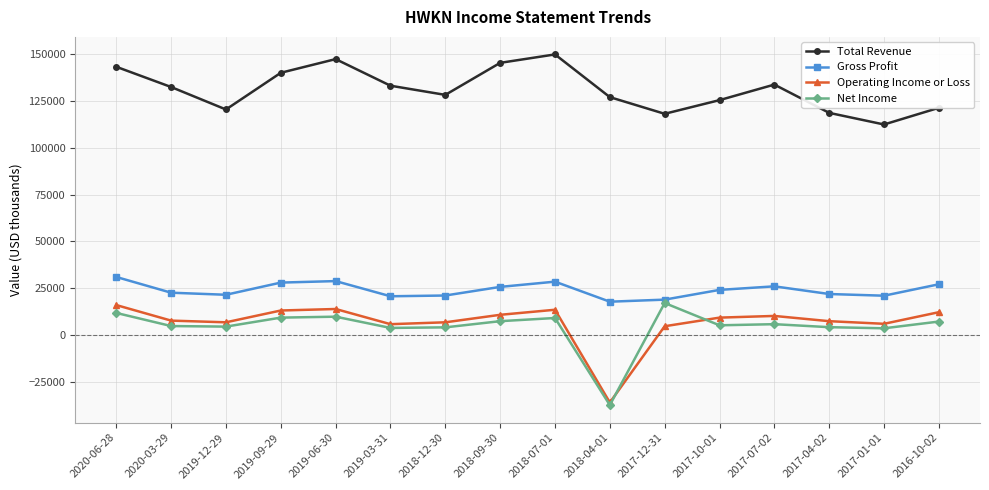

True or false: Operating Income or Loss has more than 2 points higher than both neighbors.

True